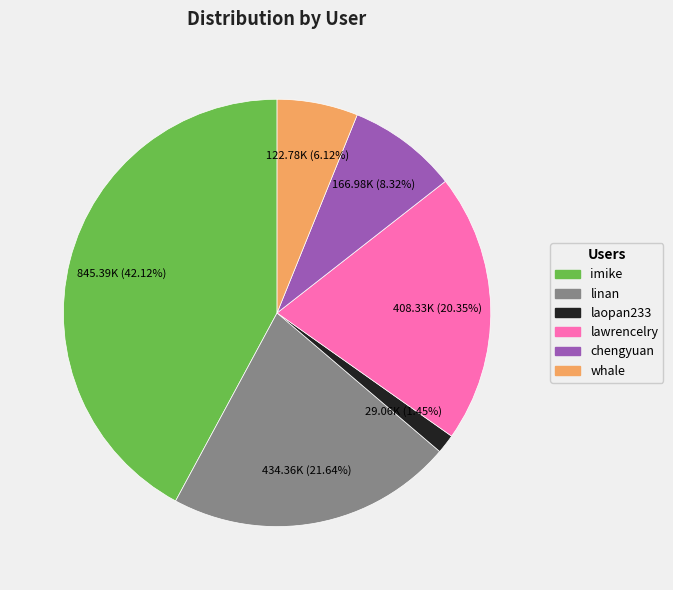

Between imike and lawrencelry, which is larger?

imike